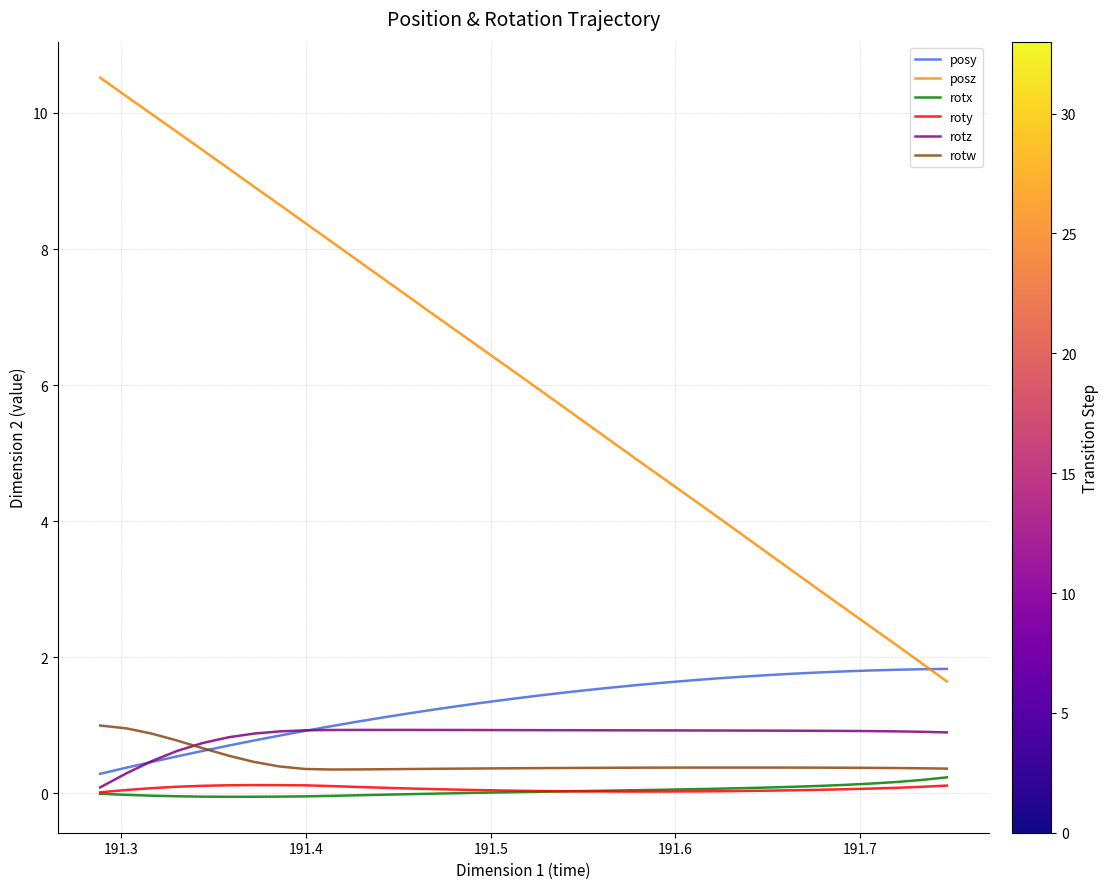

In rotx, how many points are lower than both neighbors (excluding endpoints)?

1